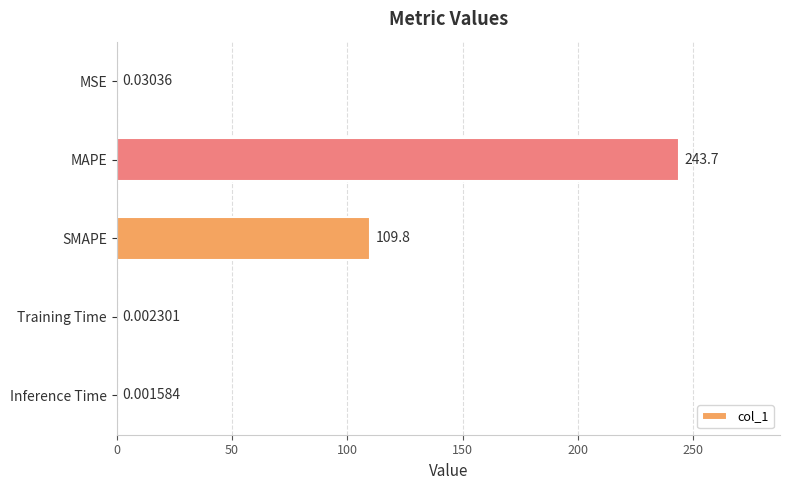

What is the sum of all values?

353.6